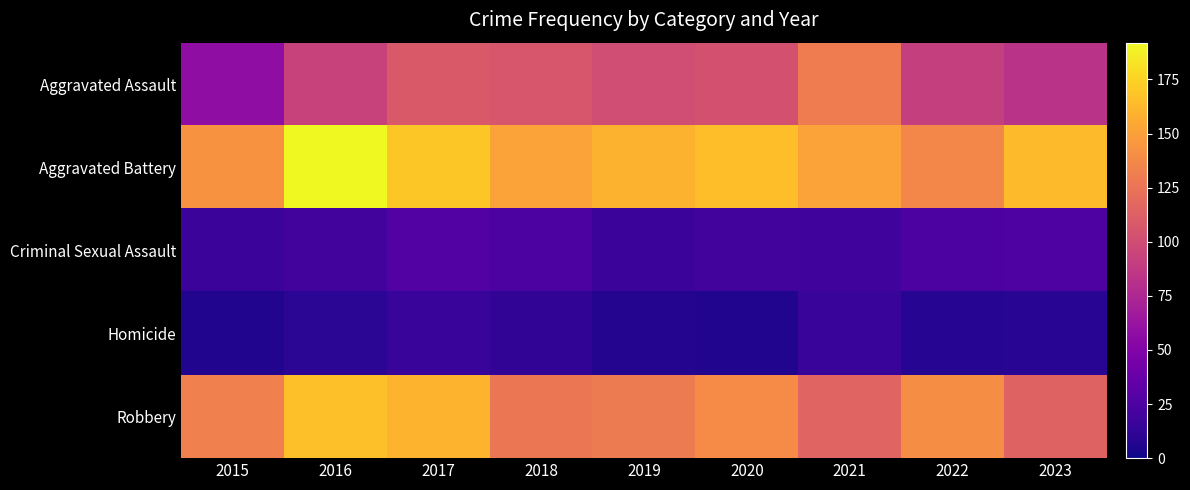

Between 2022 and 2023, which is larger?

2022